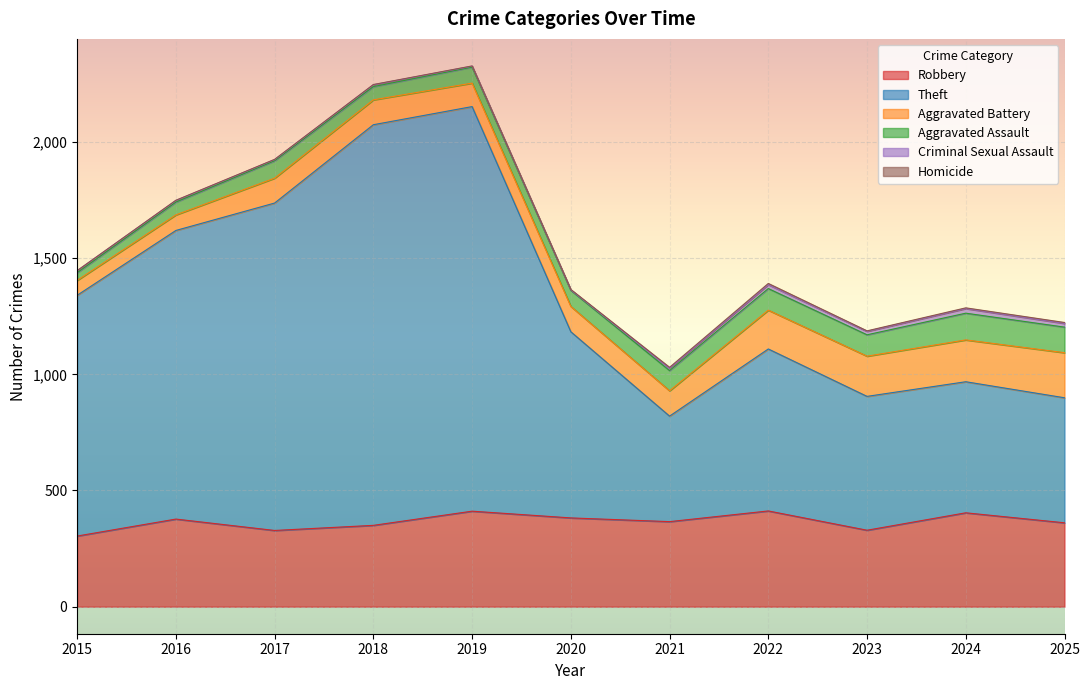

What are all the series names shown in the legend?

Robbery, Theft, Aggravated Battery, Aggravated Assault, Criminal Sexual Assault, Homicide